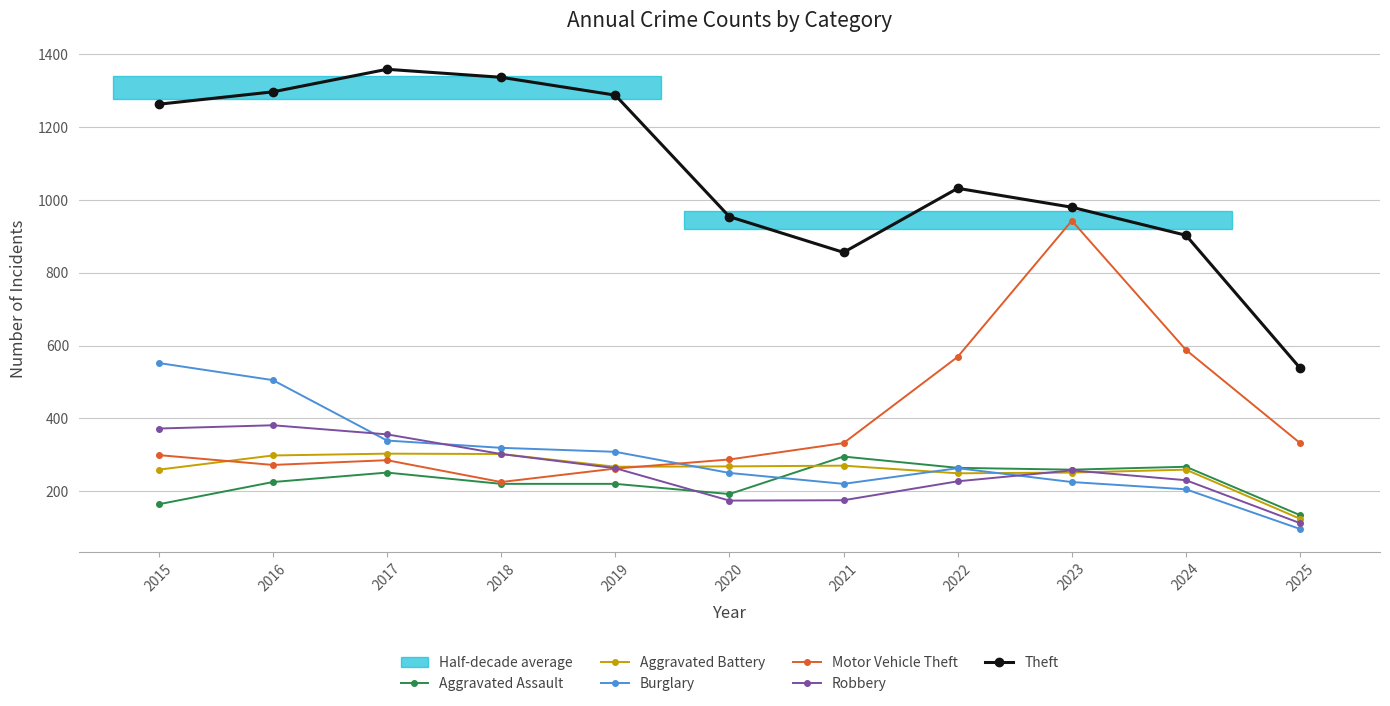

What is the difference between the Aggravated Battery values at 2019 and 2023?

16